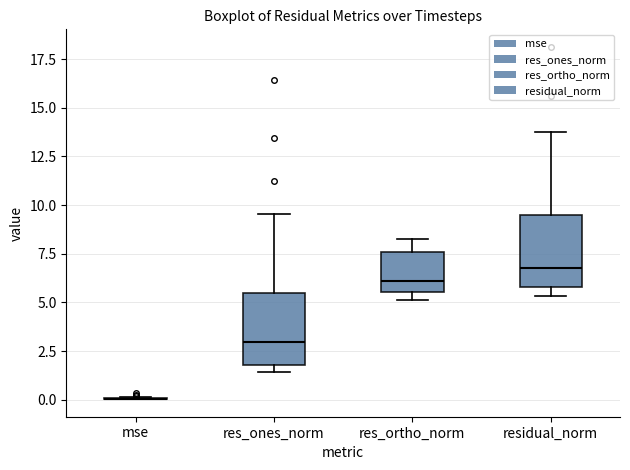

Where is the lower edge of the box for residual_norm on the y-axis? The values are not printed on the chart, so give them approximately, as read against the axis.

6.0